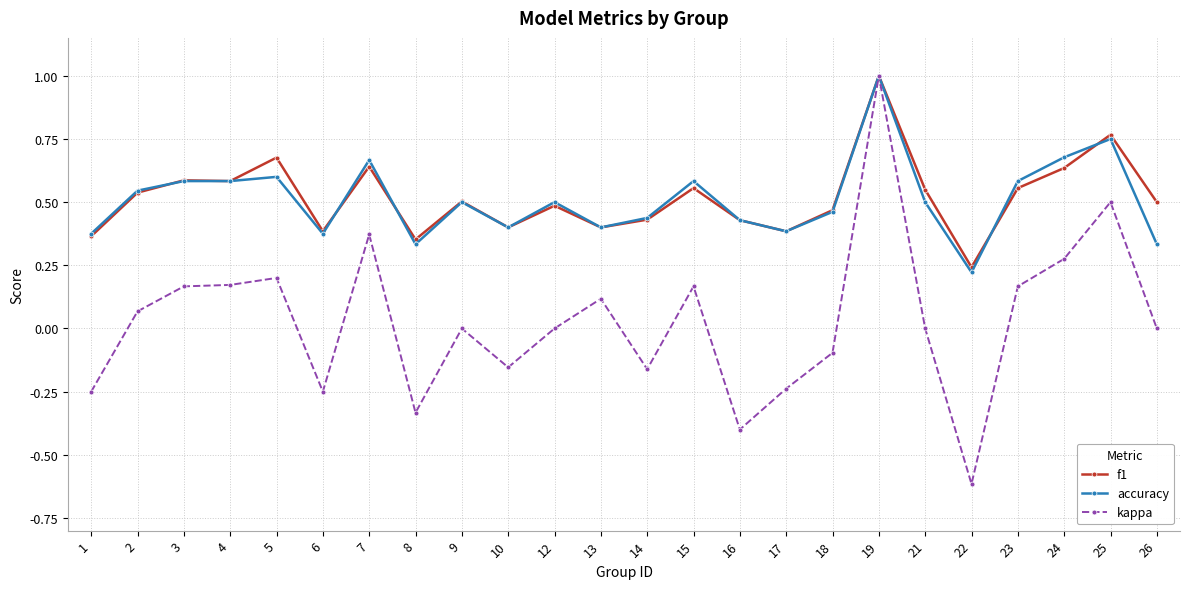

At which label is f1 closest to 0?

22